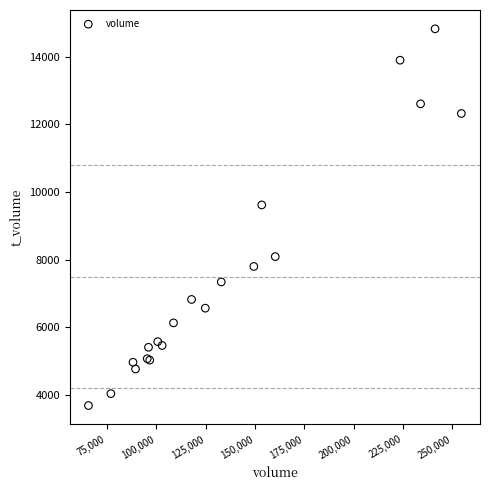

What Y value in the scatter plot is closest to 9252?

9615